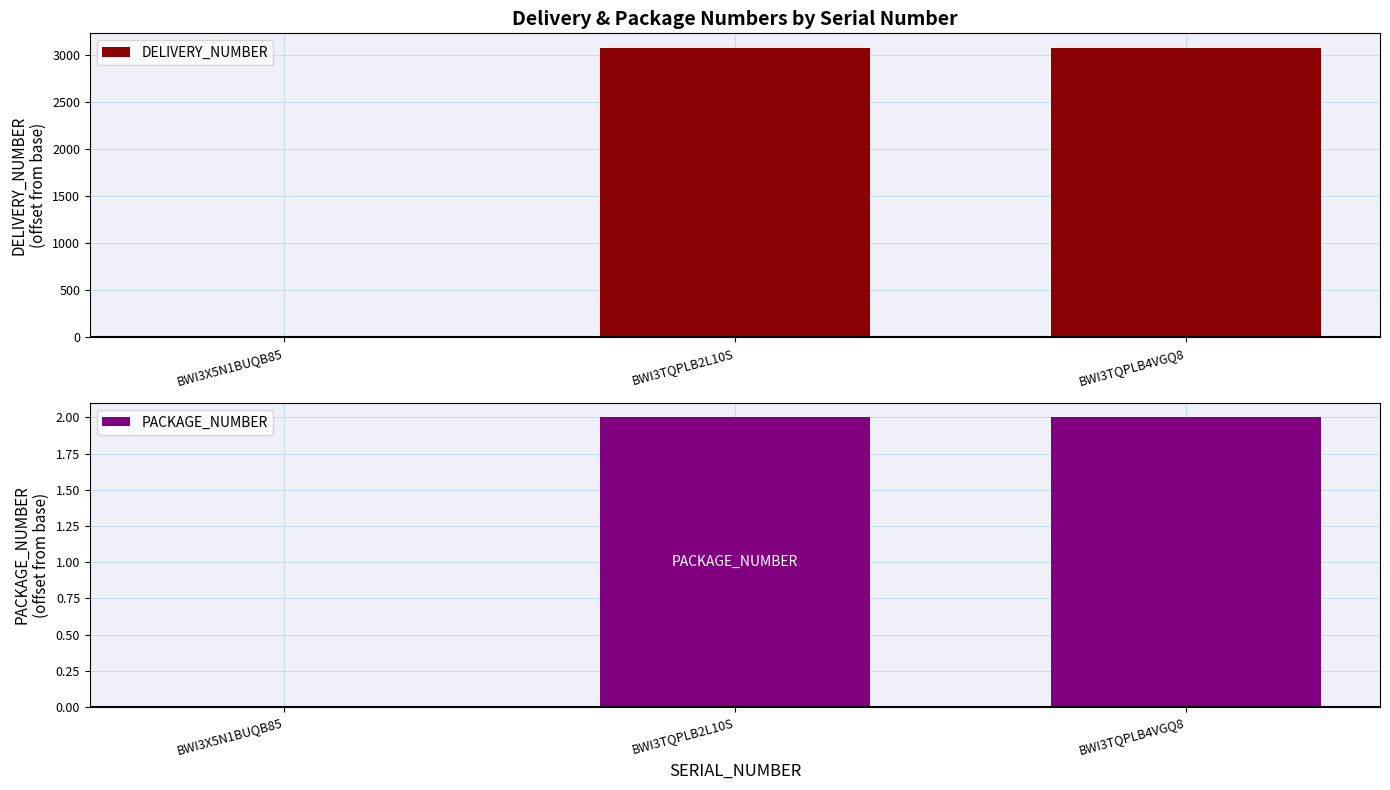

Rank the categories by PACKAGE_NUMBER value from highest to lowest.

BWI3TQPLB2L10S, BWI3TQPLB4VGQ8, BWI3X5N1BUQB85